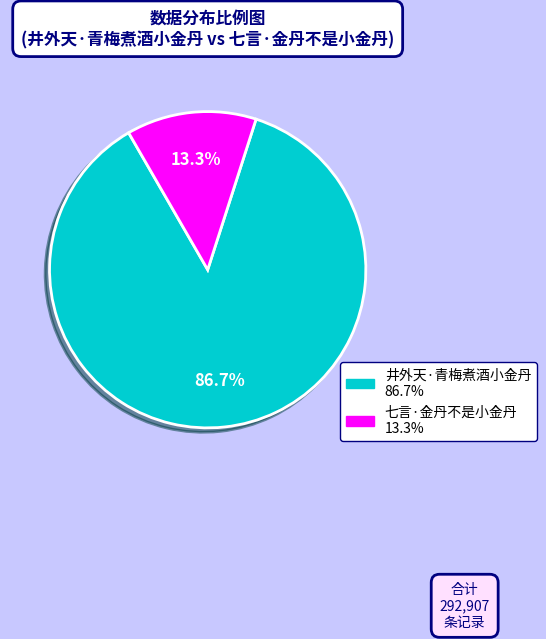

How many slices are in this pie chart?

2